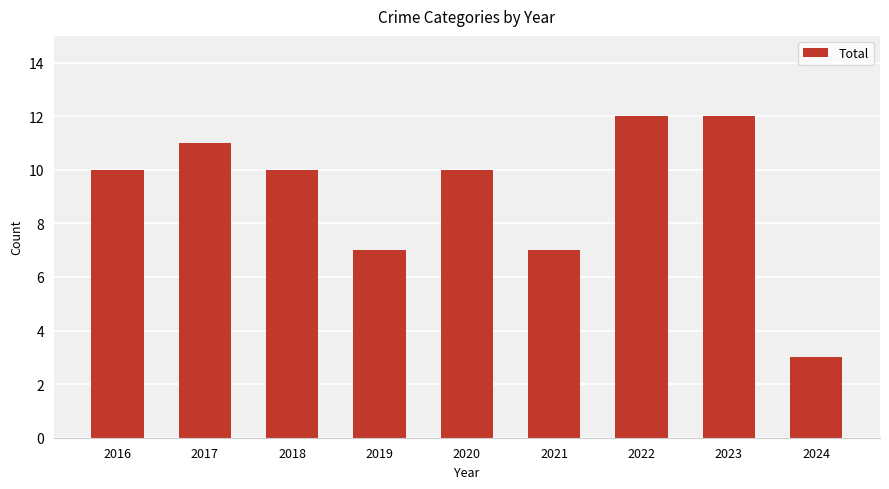

Reading left to right, what are all the values shown in this chart?

2016=10	2017=11	2018=10	2019=7	2020=10	2021=7	2022=12	2023=12	2024=3